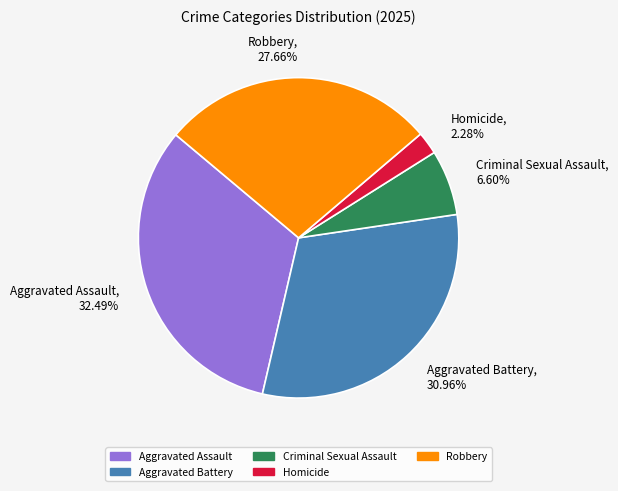

Rank the categories by value from highest to lowest.

Aggravated Assault, Aggravated Battery, Robbery, Criminal Sexual Assault, Homicide